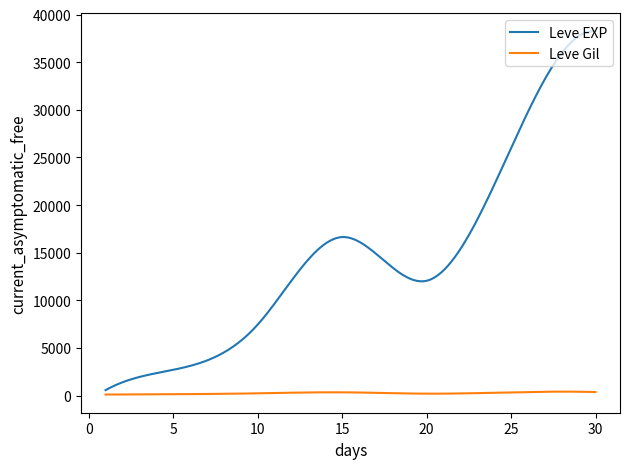

Which series has the largest range (max minus min)?

Leve EXP